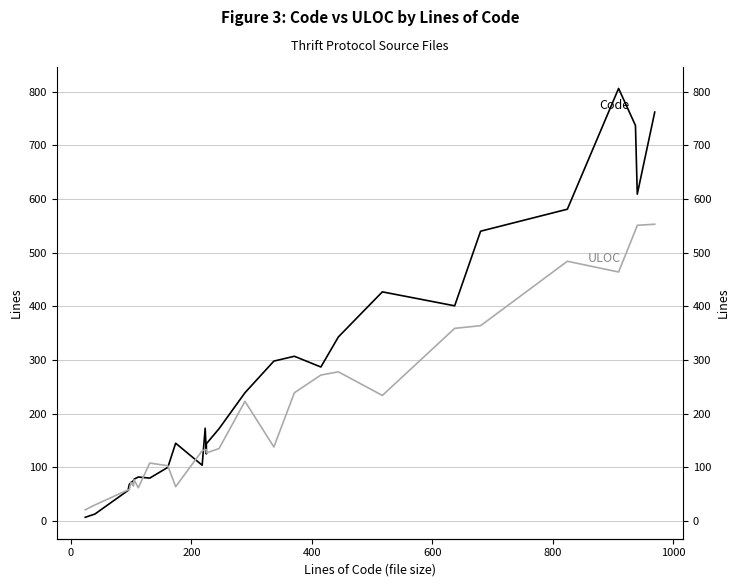

What is the difference between the maximum and second lowest values in the ULOC series?

523